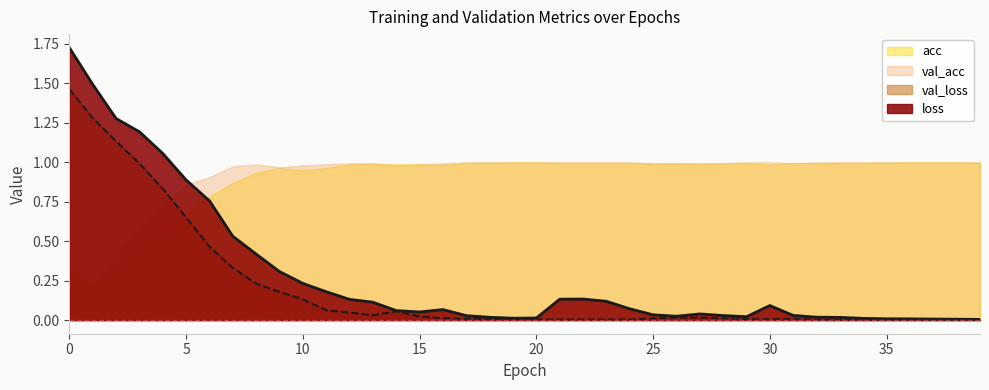

Does the chart display data point markers on the line(s)?

No